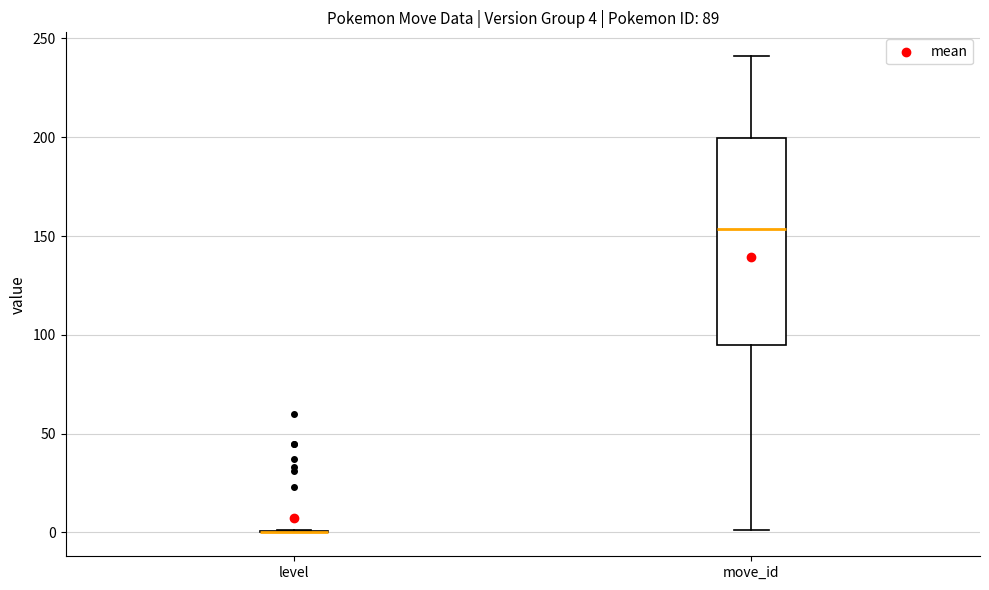

Comparing the boxes themselves (not the whiskers), which one is the tallest?

move_id